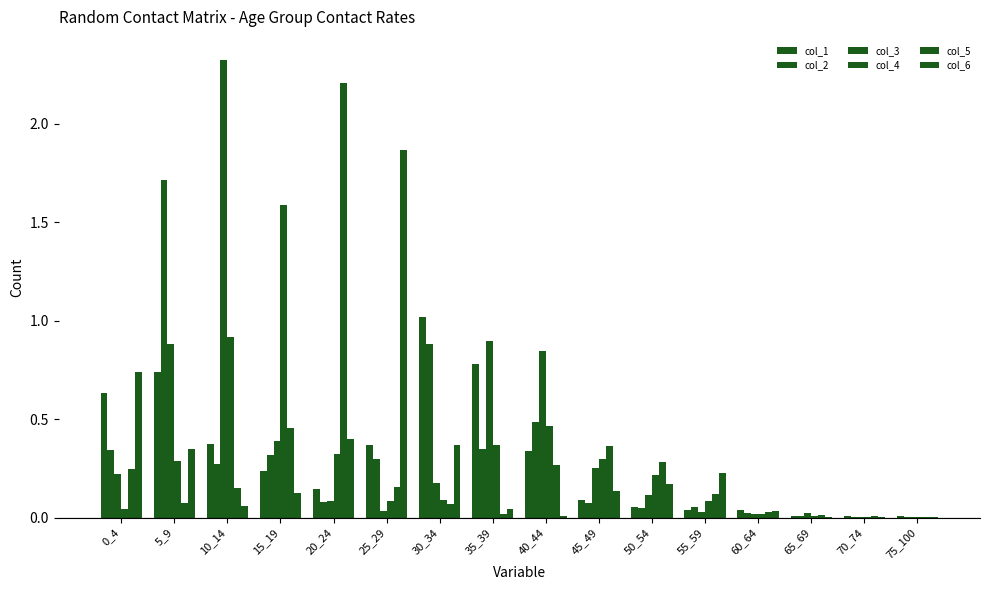

Does the chart contain stacked bars?

No